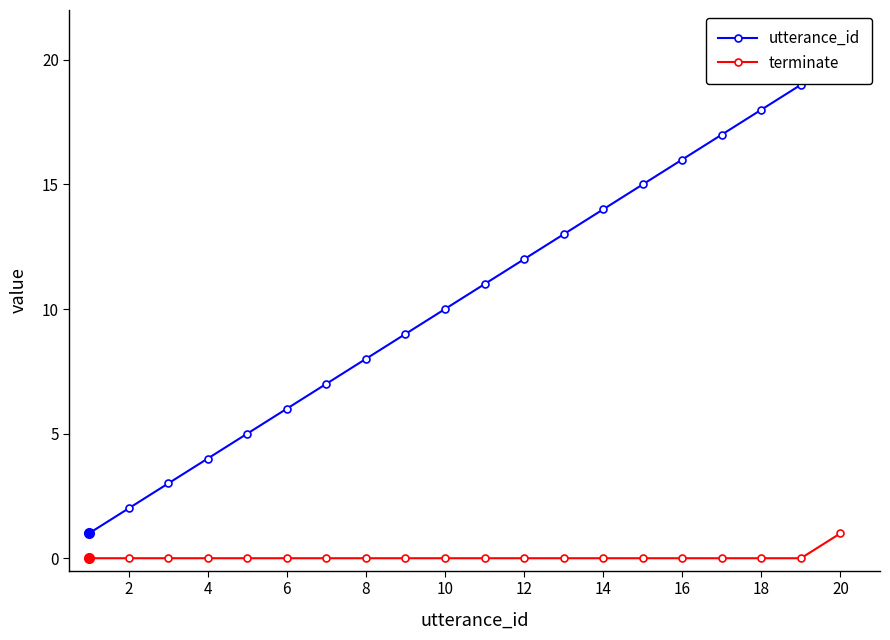

True or false: terminate has a value of 1 at 13.

False